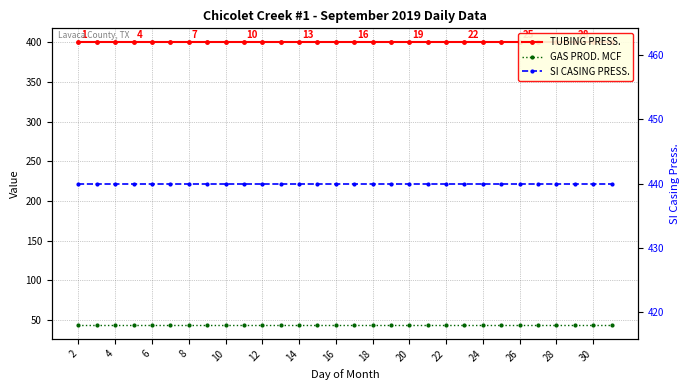

At how many categories does at least one series exceed 364?

30